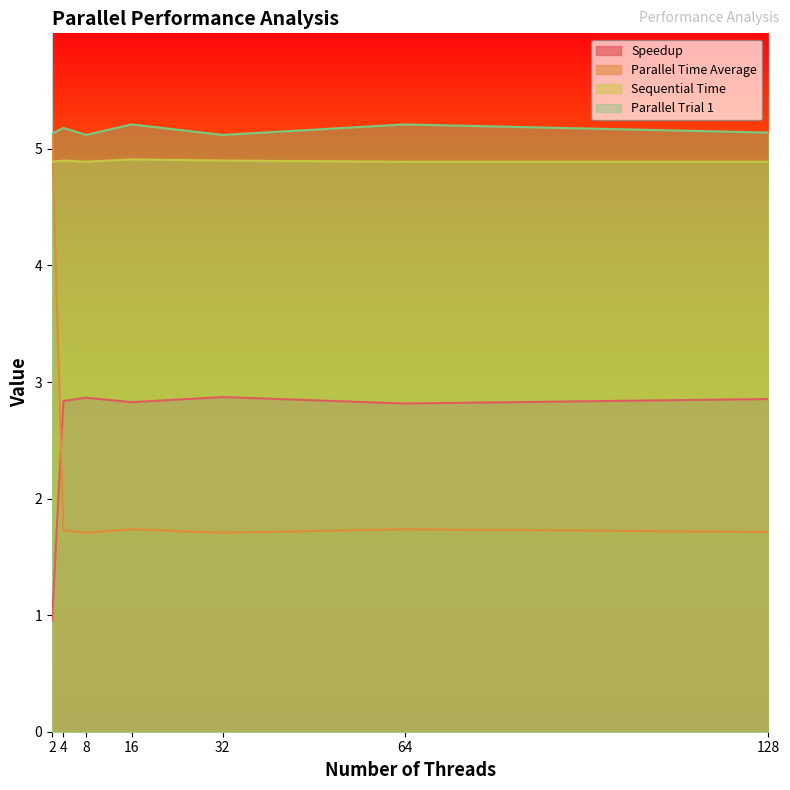

Which category has the lowest value in the Parallel Time Average series?

8